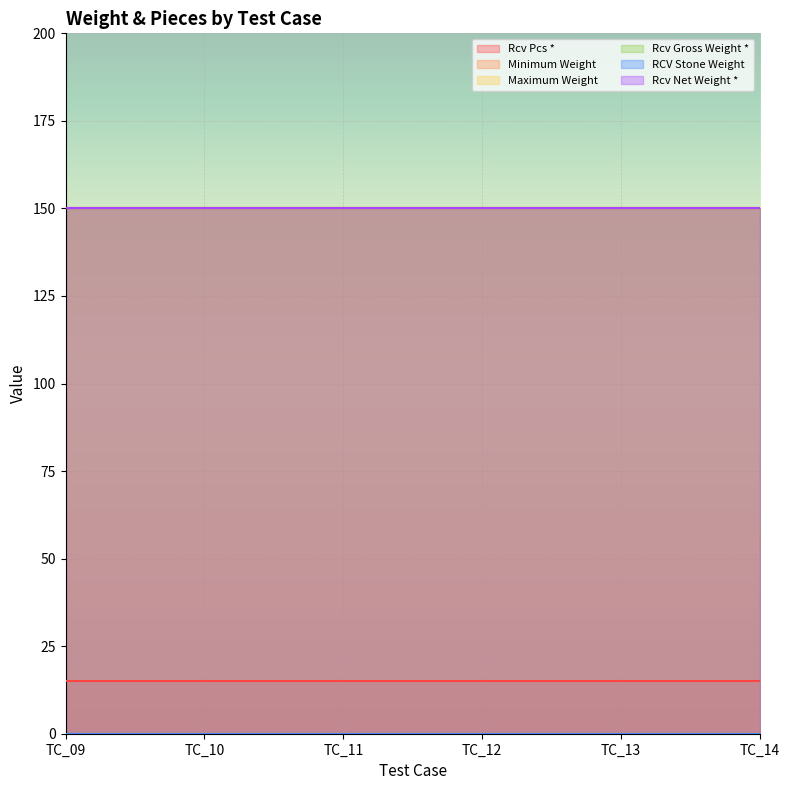

Is the value of RCV Stone Weight at TC_12 greater than the value of Rcv Net Weight * at TC_12?

No